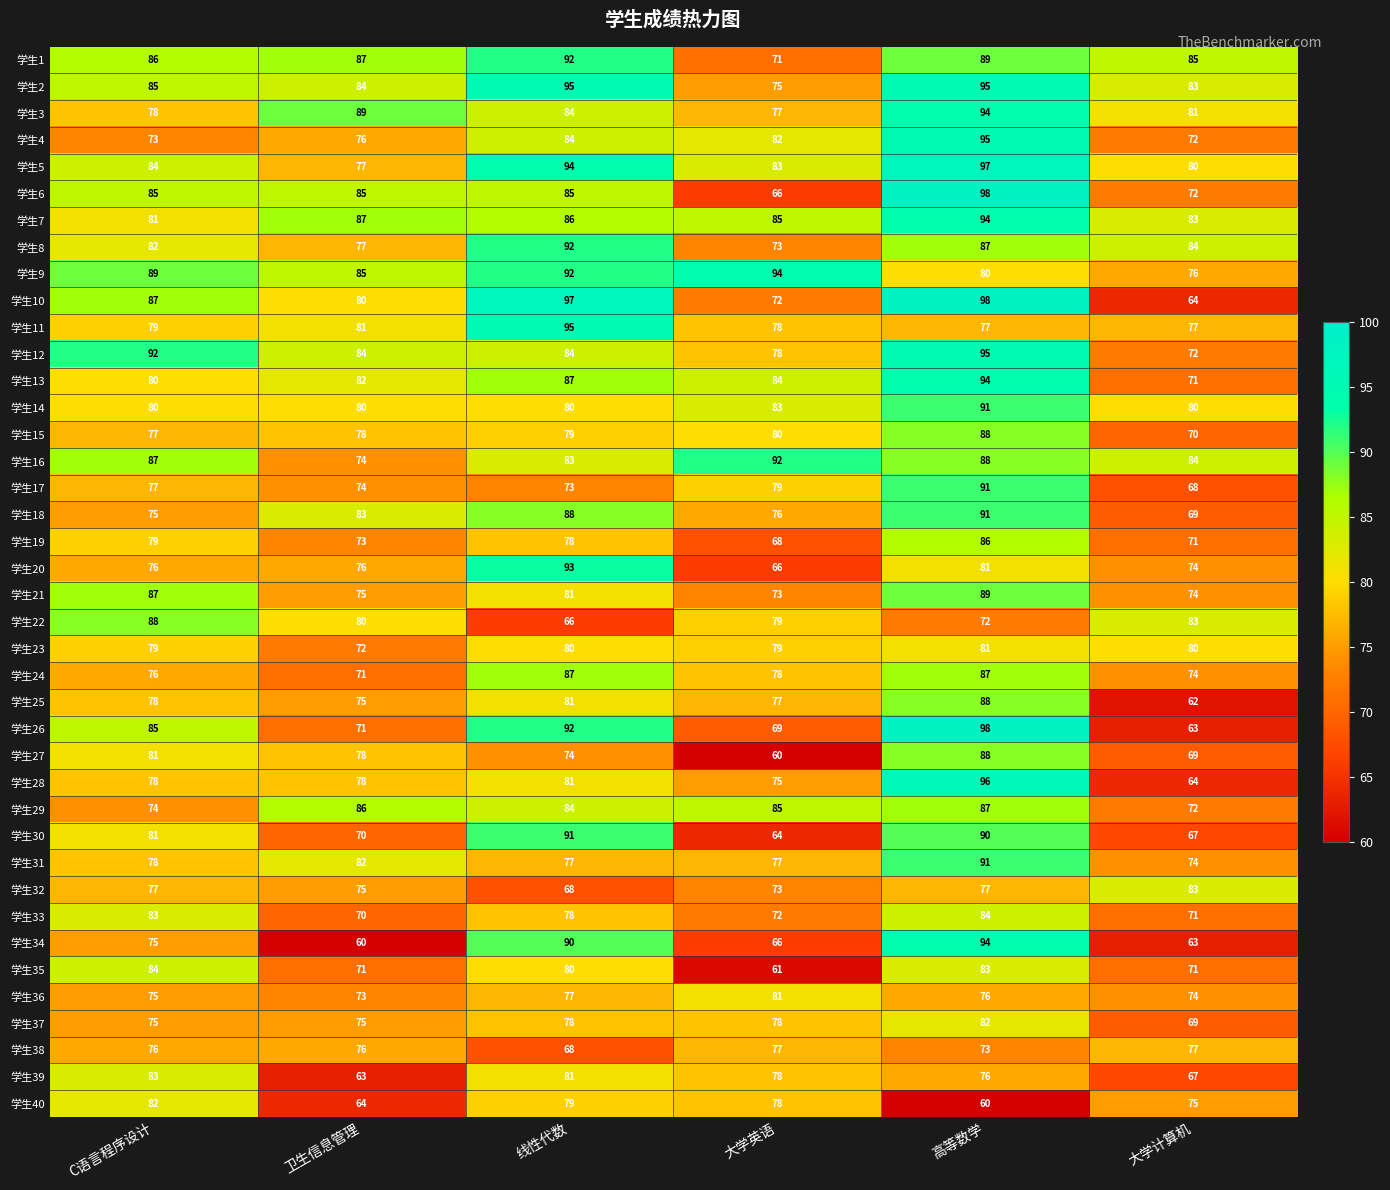

What value does the 学生11 series have at 大学计算机?

77